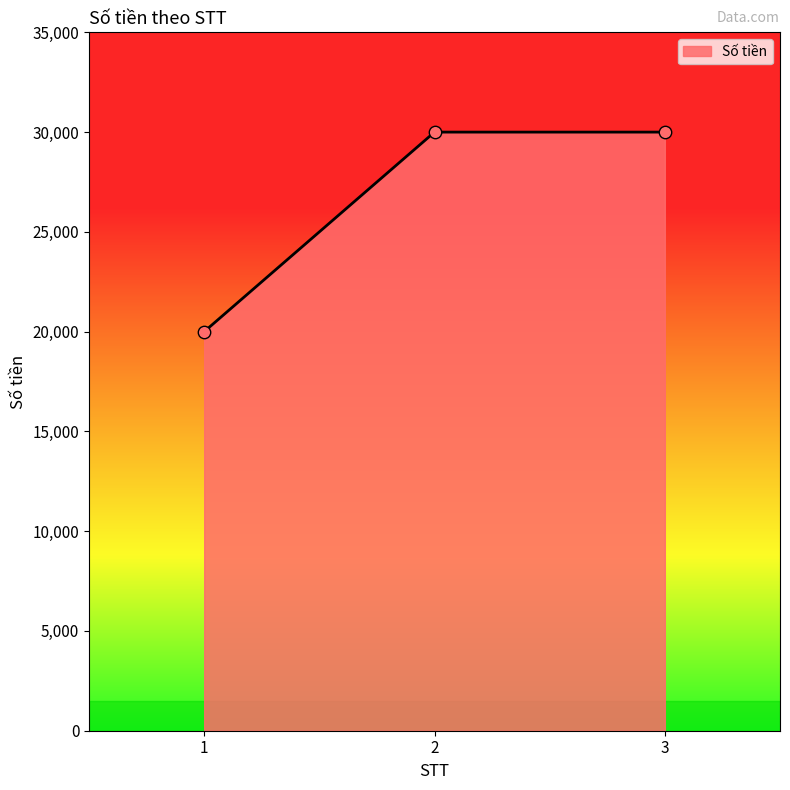

Approximately how many times larger is the value at 1 compared to 2?

0.7